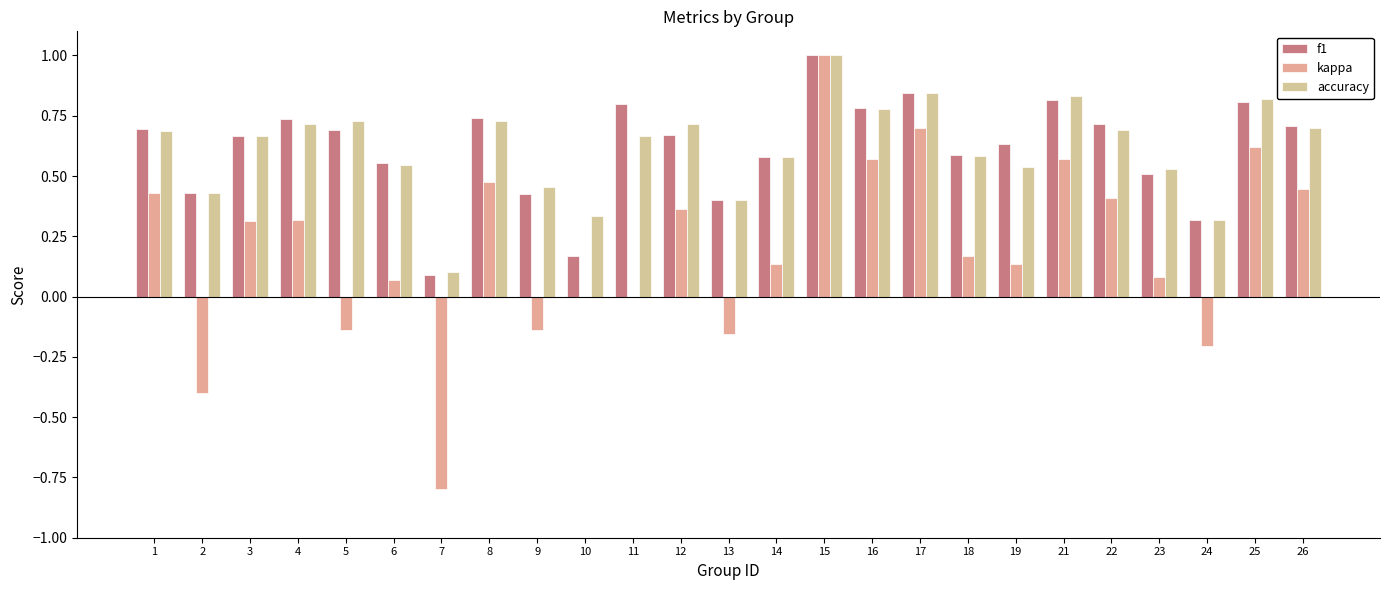

What is the value of the accuracy bar at the 22nd from the left?

0.5